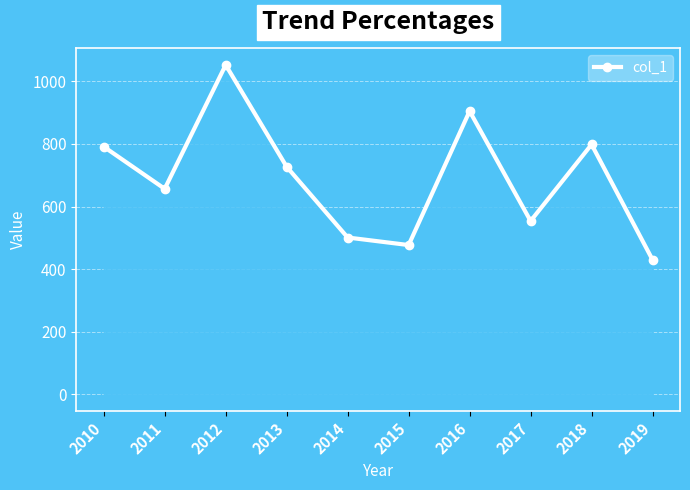

What is the difference between the maximum and second lowest values?

575.2